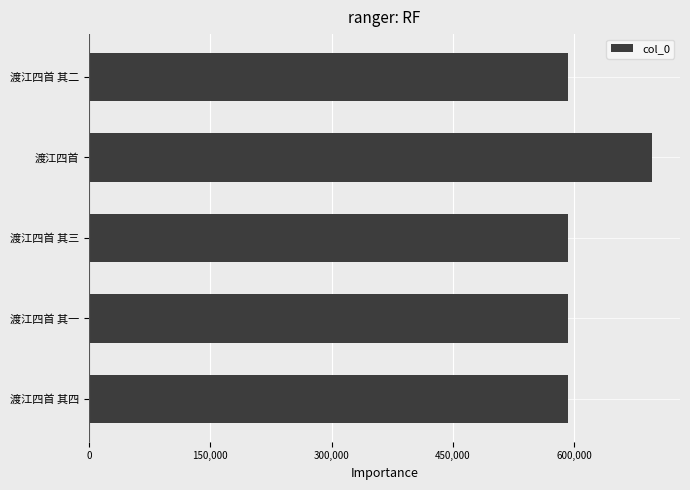

What is the change in value from 渡江四首 to 渡江四首 其三?

-103313